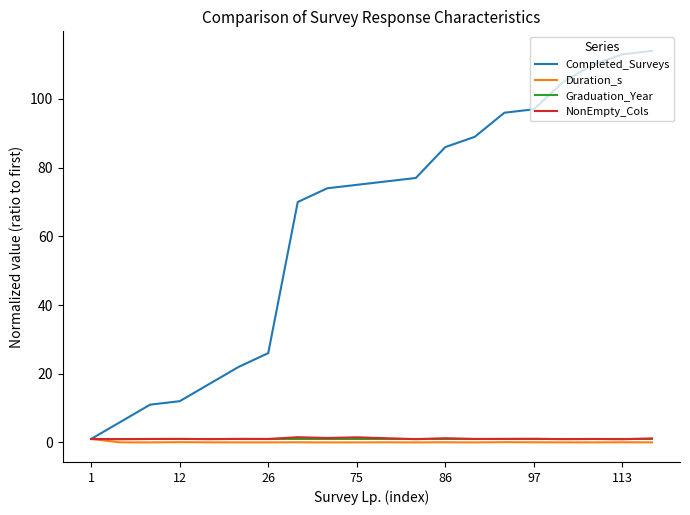

Which series has the widest spread of values?

Completed_Surveys